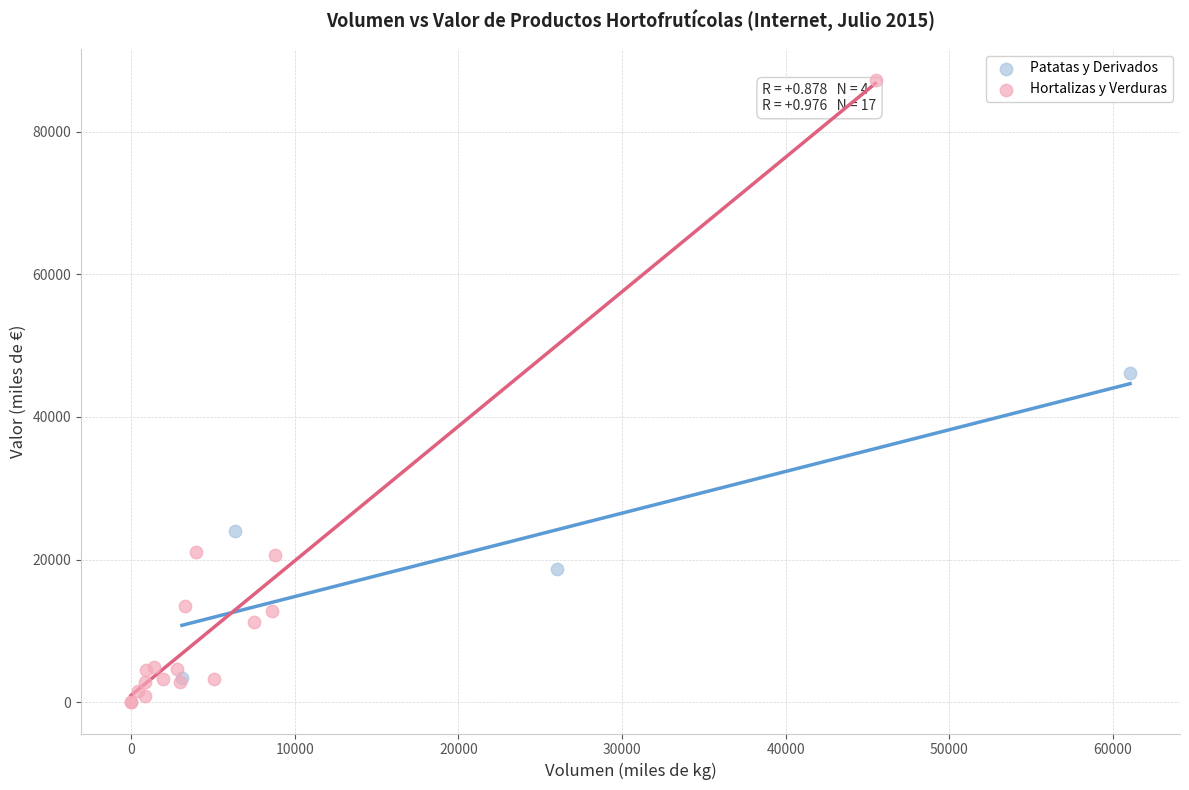

Which series contains the highest Y value?

Hortalizas y Verduras